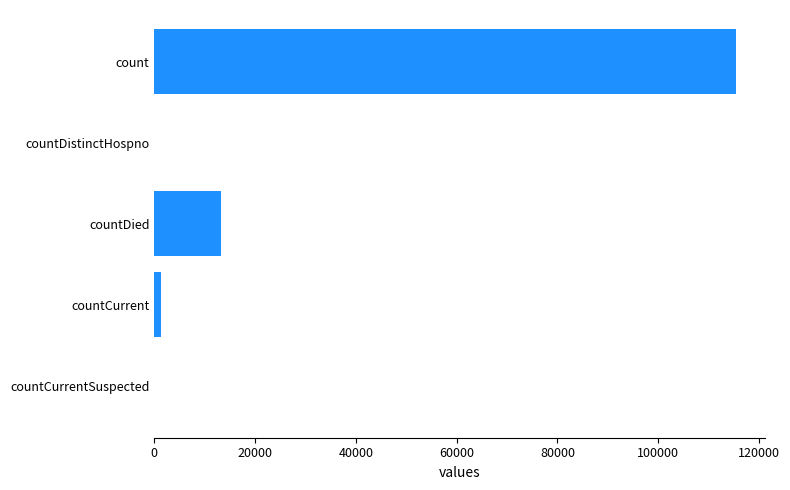

What is the sum of all values?

130105